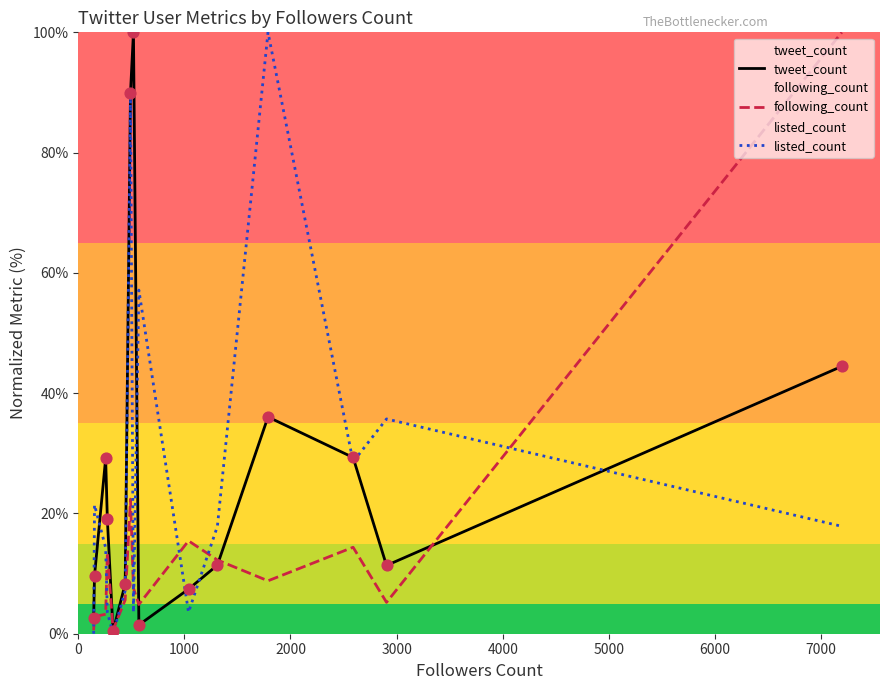

What is the greatest value displayed?

100.0